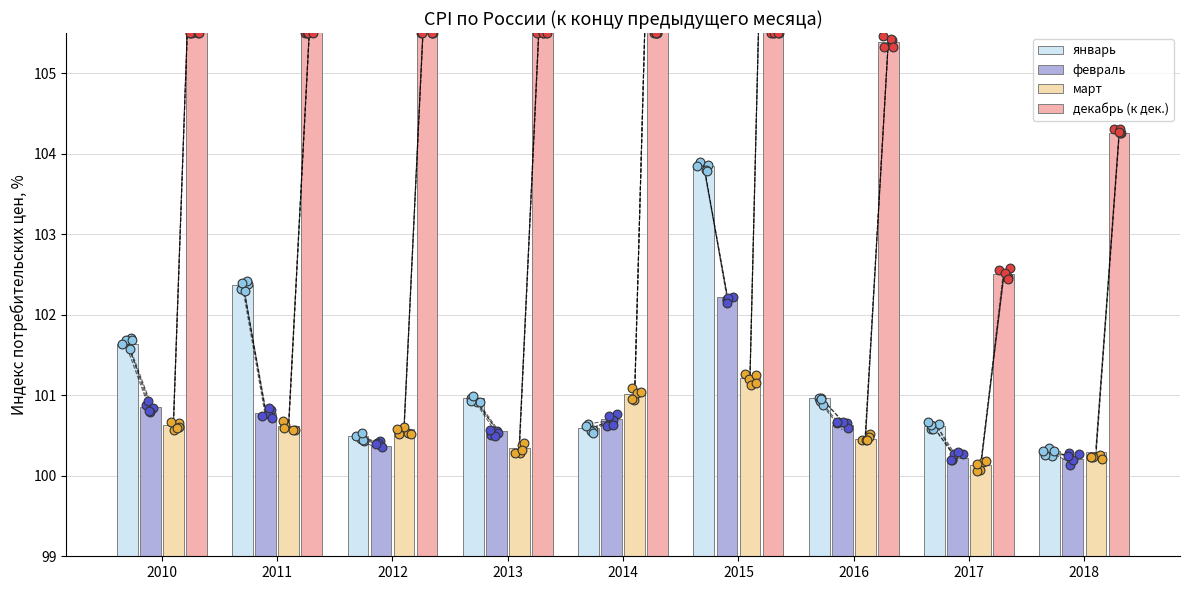

Which series contains the lowest Y value?

март